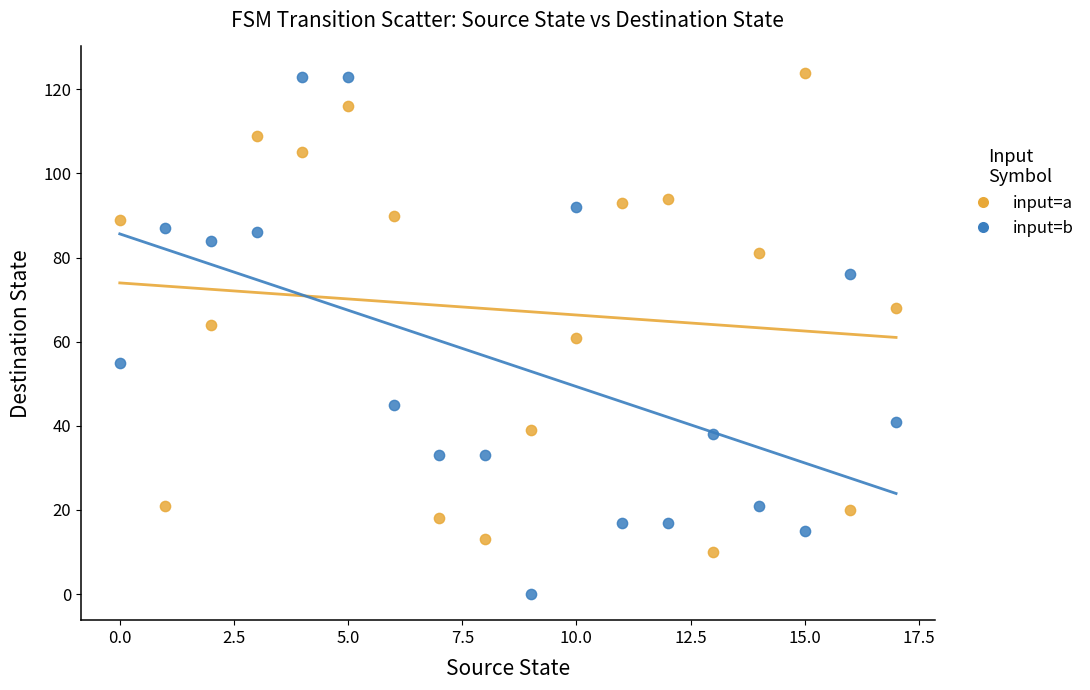

Which series reaches the minimum Y coordinate?

input=b